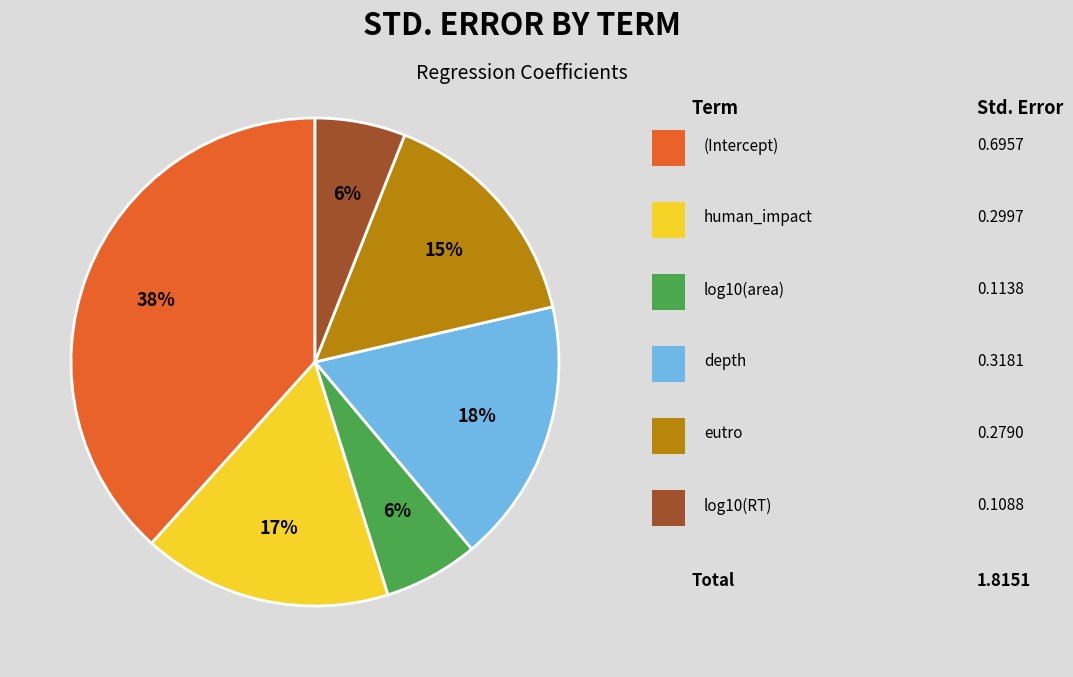

How many segments does this pie chart have?

6